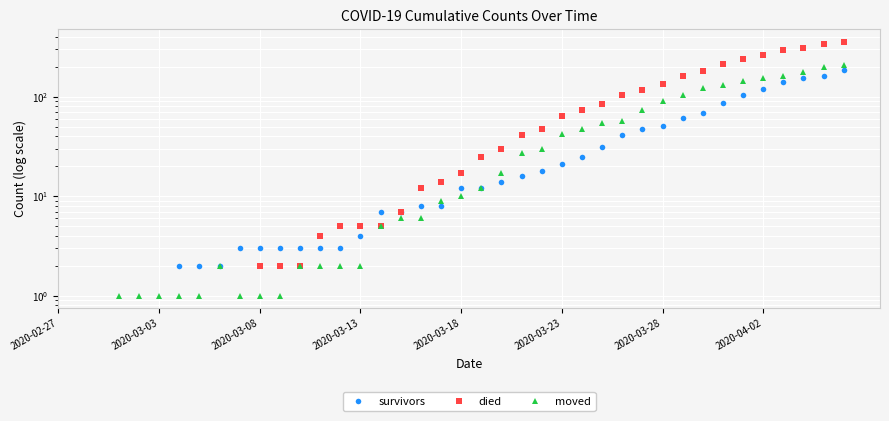

How many values in the survivors series exceed 12?

18